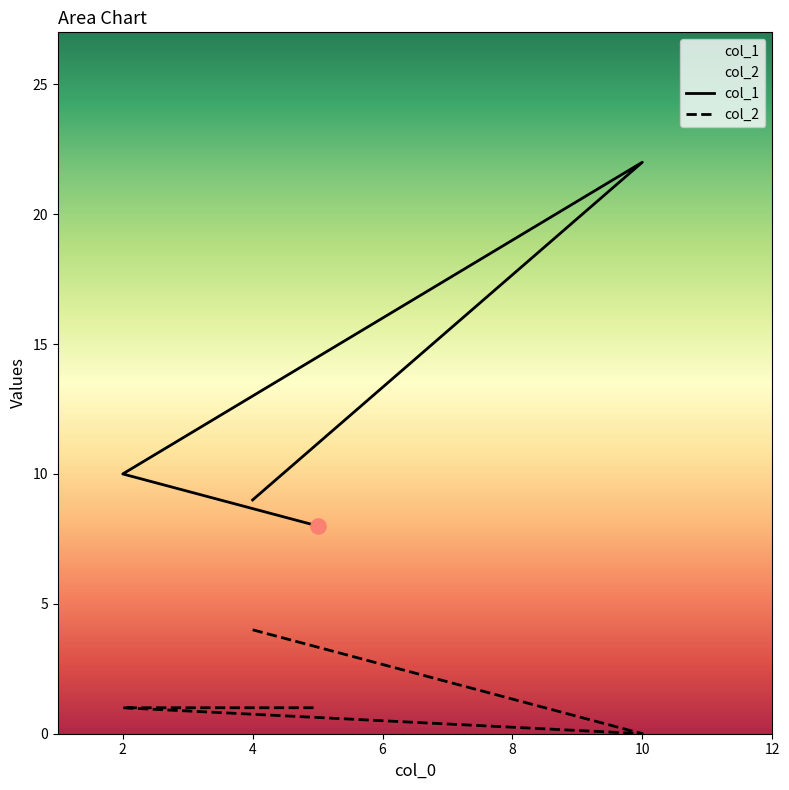

Is the value of col_2 at 6 greater than the value of col_1 at 4?

No